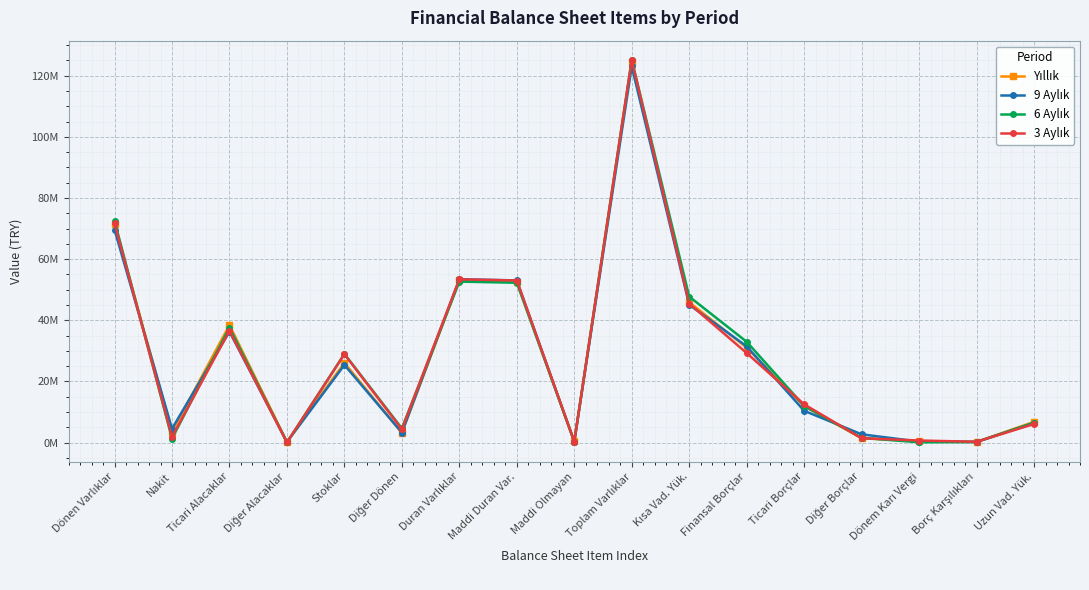

What is the difference between the second highest and minimum values in the 9 Aylık series?

69460173